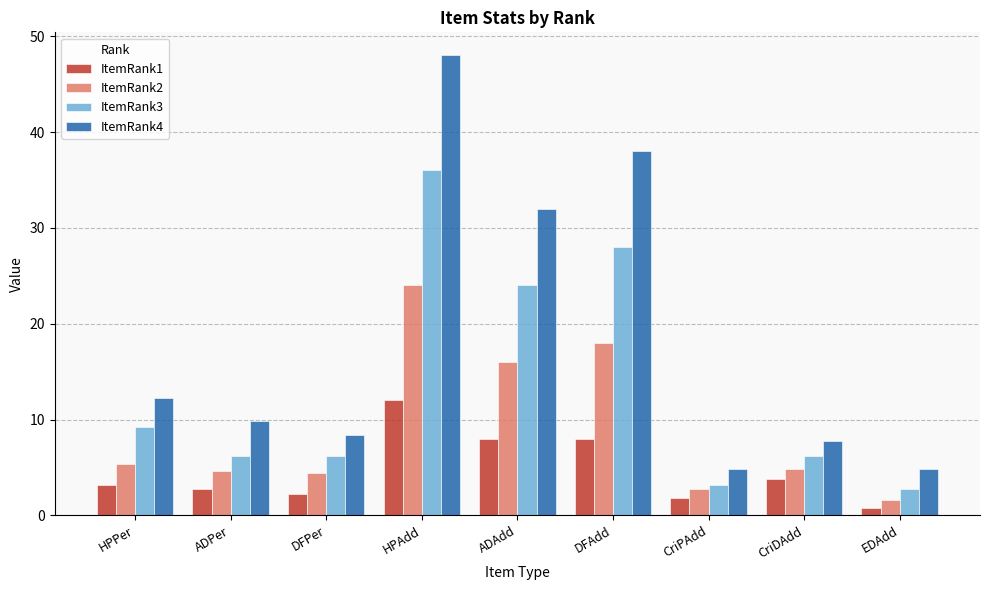

Is the value of ItemRank2 at ADPer greater than the value of ItemRank3 at EDAdd?

Yes